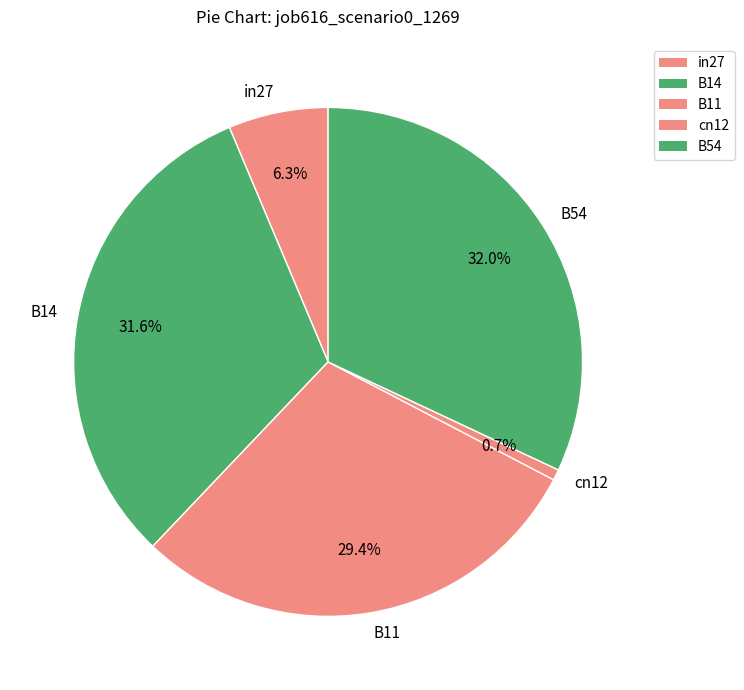

Which category has the smallest portion of the pie?

cn12